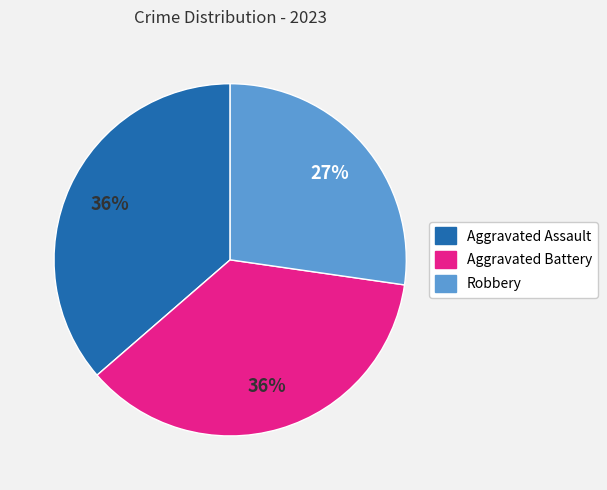

Which slice is the smallest?

Robbery